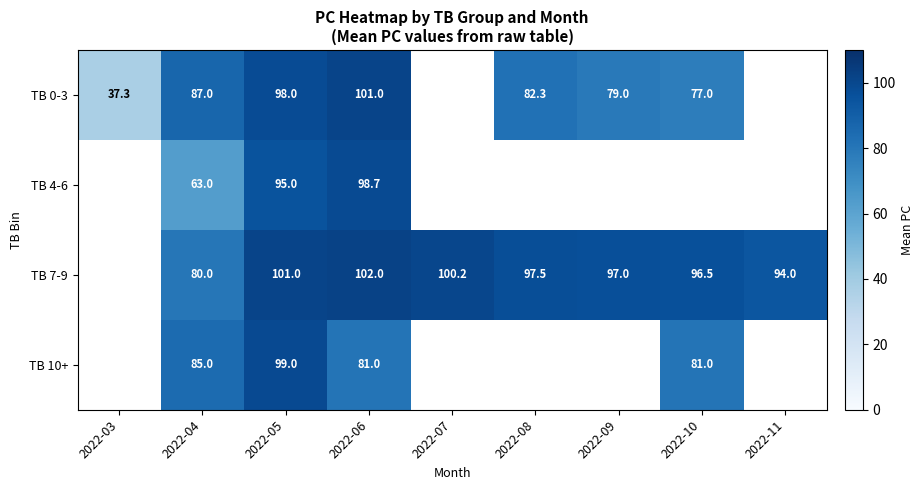

True or false: TB 4-6 has a value of 98.7 at 2022-06.

True